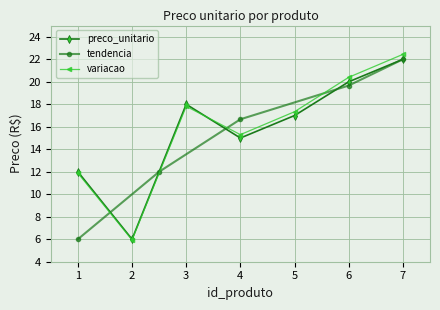

Is this an area chart (filled region under the line)?

No